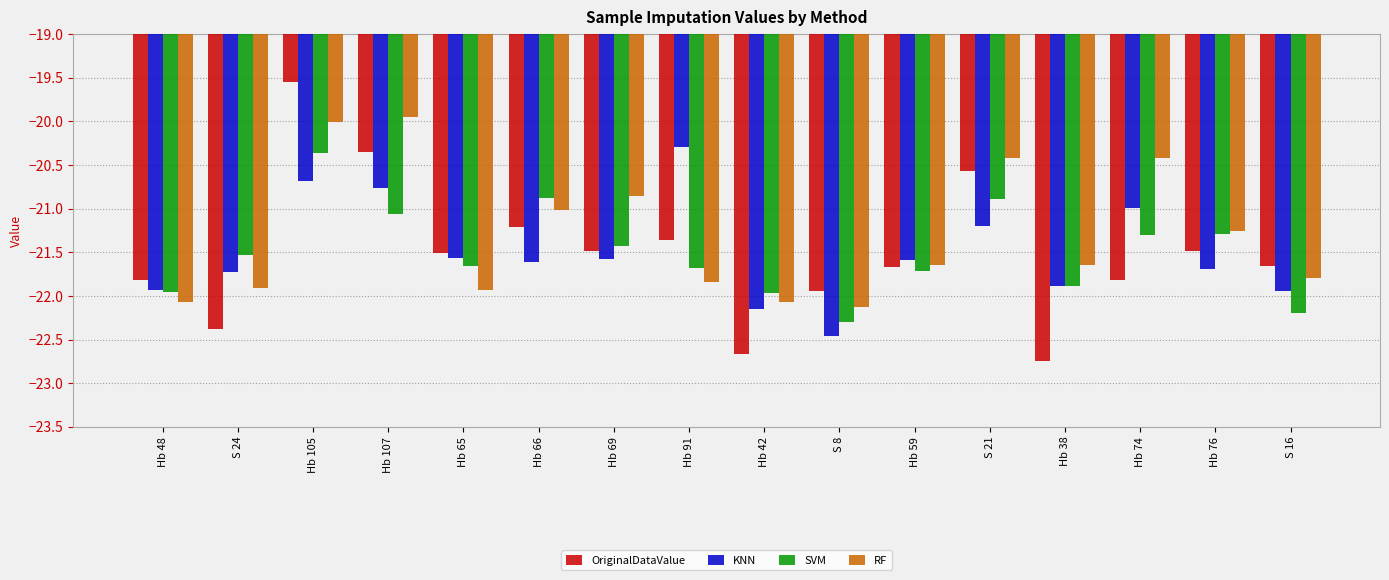

The value of KNN at Hb 48 is -14.2. True or false?

False